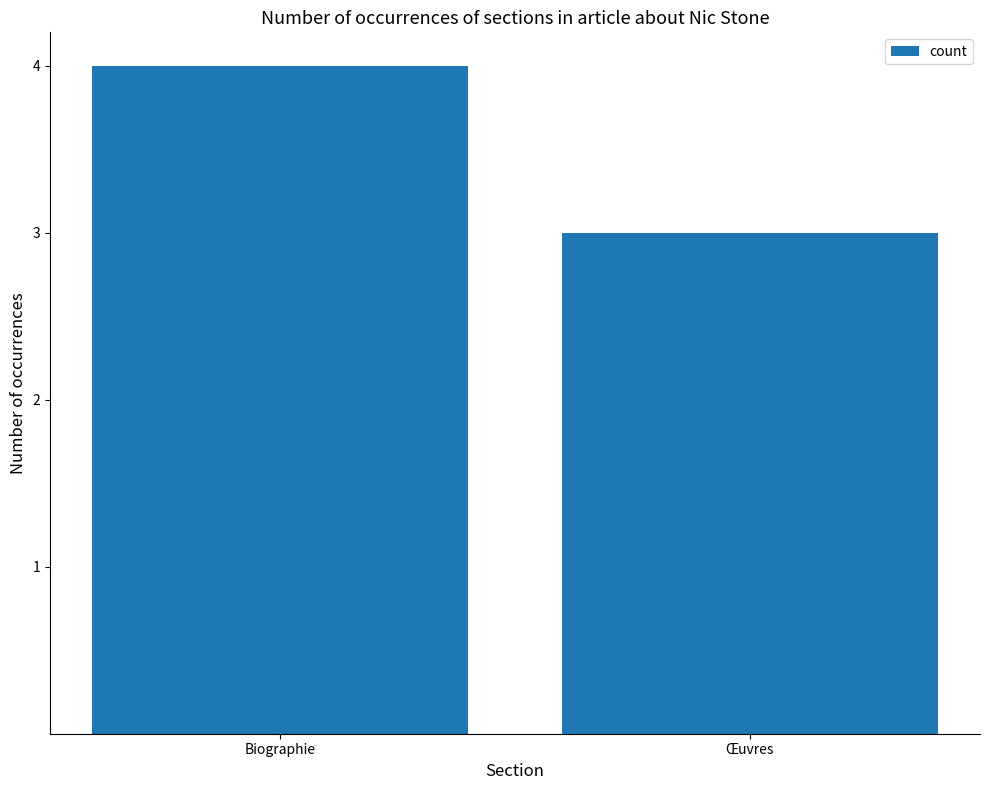

What is the label of the 2nd bar from the right?

Biographie